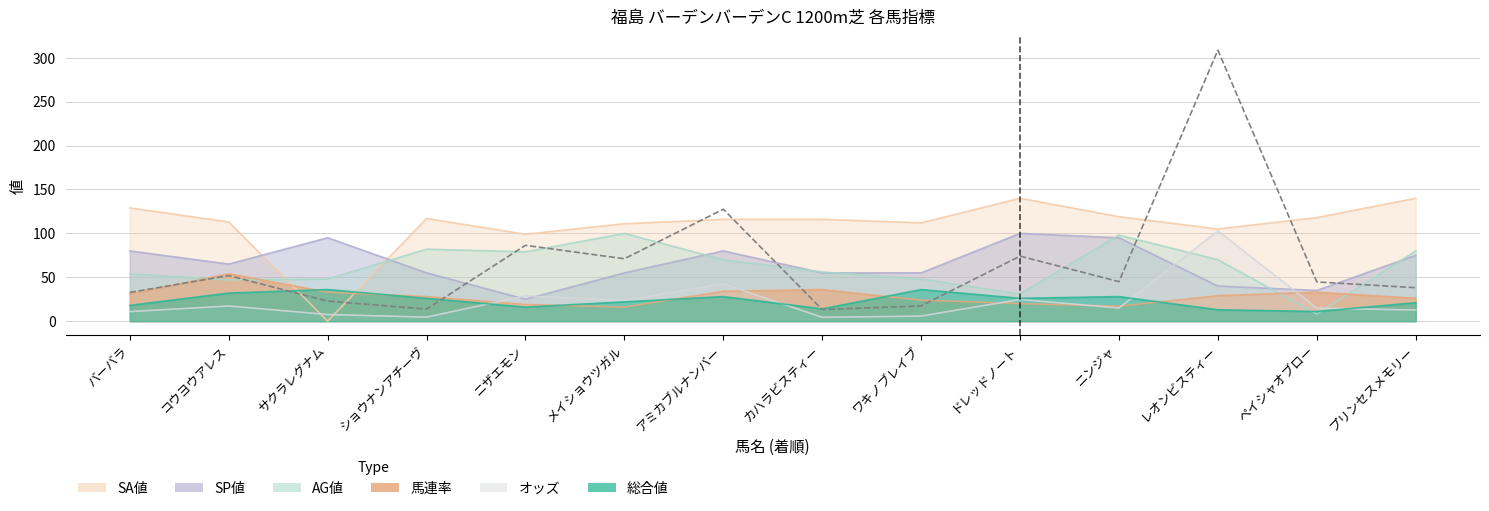

Where do AG値 and SP値 first cross each other?

サクラレグナム and ショウナンアチーヴ